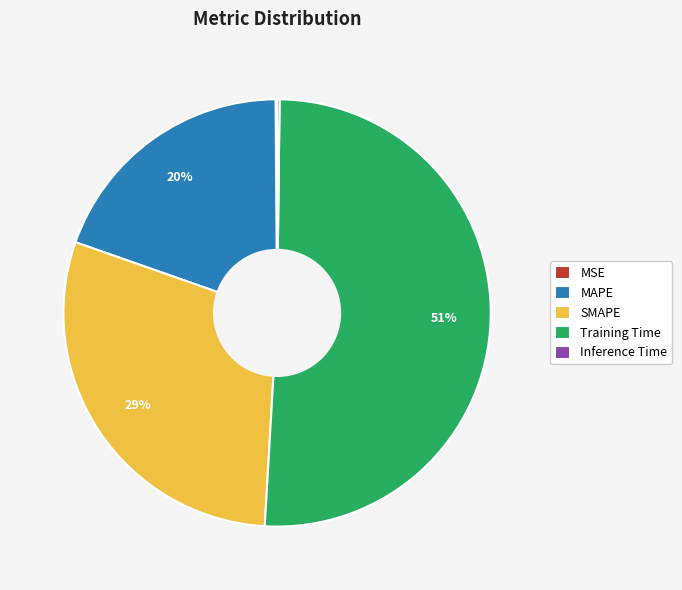

The SMAPE slice represents 29% of the pie. True or false?

True